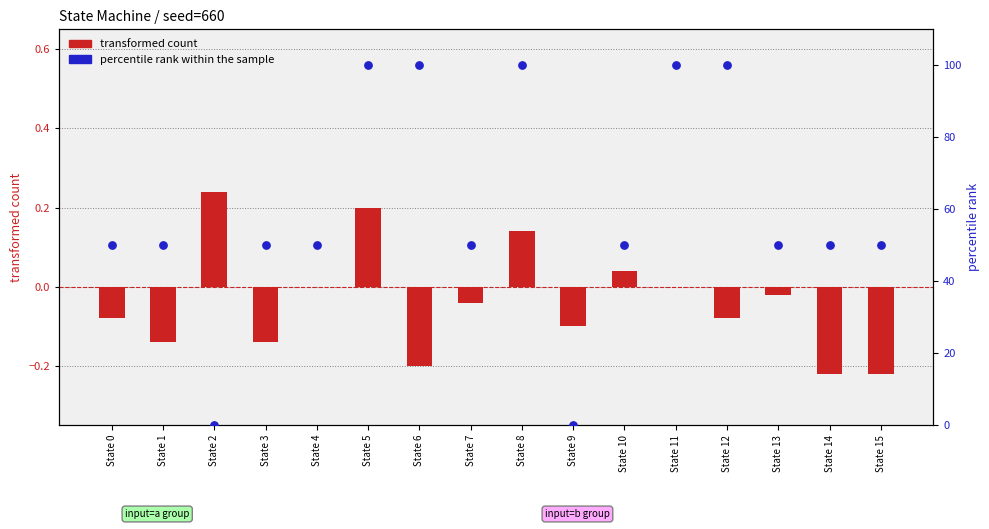

What is the total value across all series at State 0?

49.9